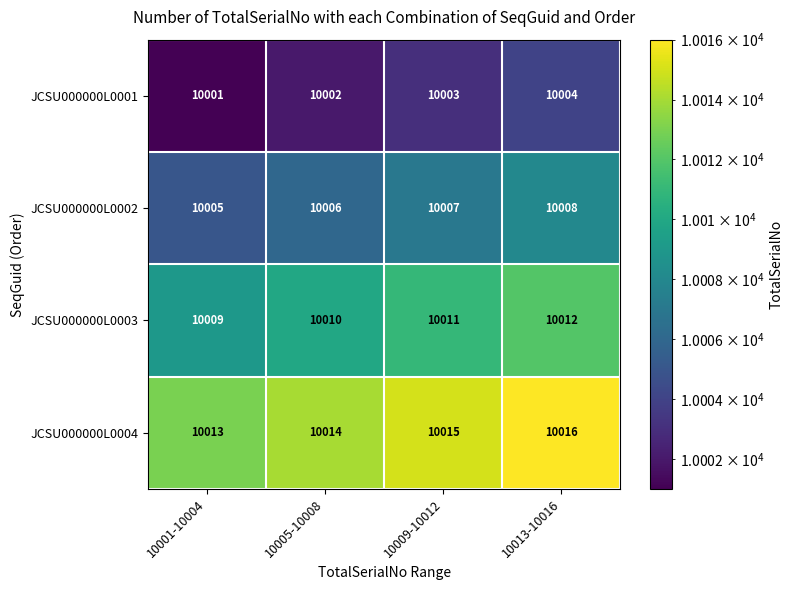

Reading left to right, list all the values displayed in this chart.

JCSU000000L0001: 10001-10004=10001	10005-10008=10002	10009-10012=10003	10013-10016=10004
JCSU000000L0002: 10001-10004=10005	10005-10008=10006	10009-10012=10007	10013-10016=10008
JCSU000000L0003: 10001-10004=10009	10005-10008=10010	10009-10012=10011	10013-10016=10012
JCSU000000L0004: 10001-10004=10013	10005-10008=10014	10009-10012=10015	10013-10016=10016